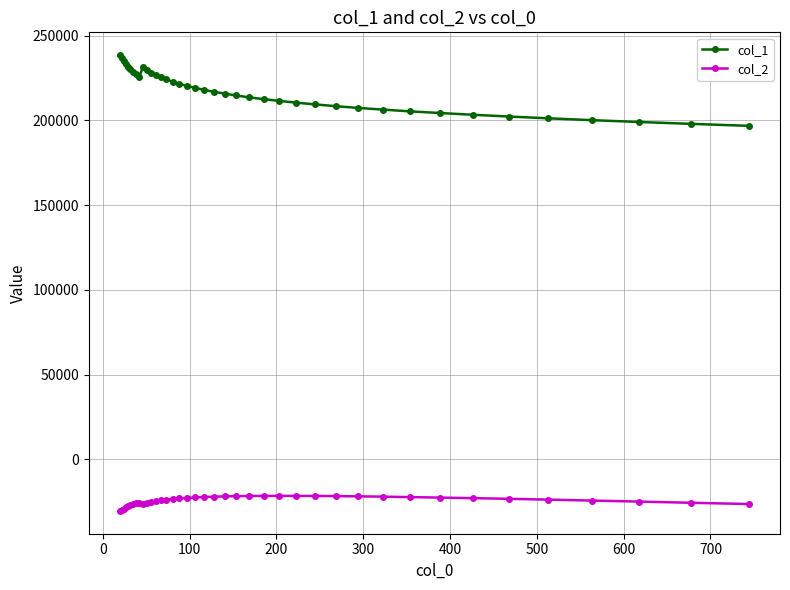

True or false: col_1 and col_2 intersect in this chart.

False